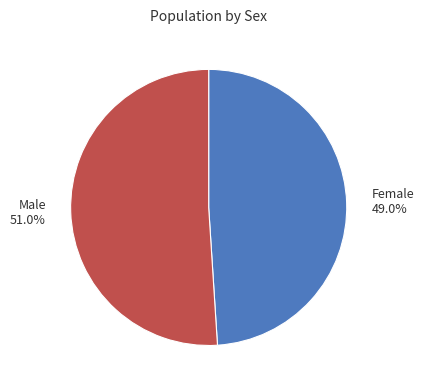

To the nearest percent, what portion does Male represent?

51%